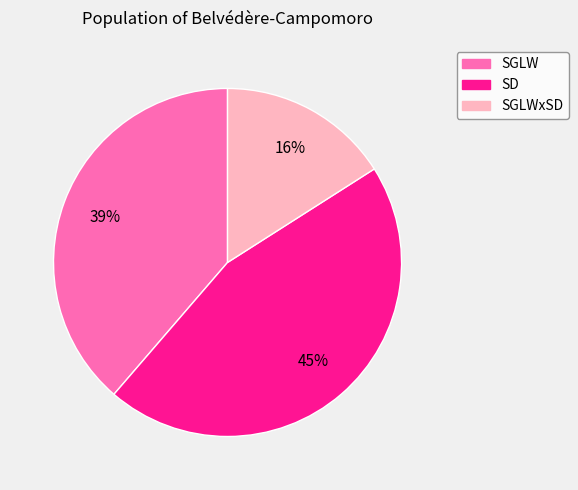

How many segments does this pie chart have?

3